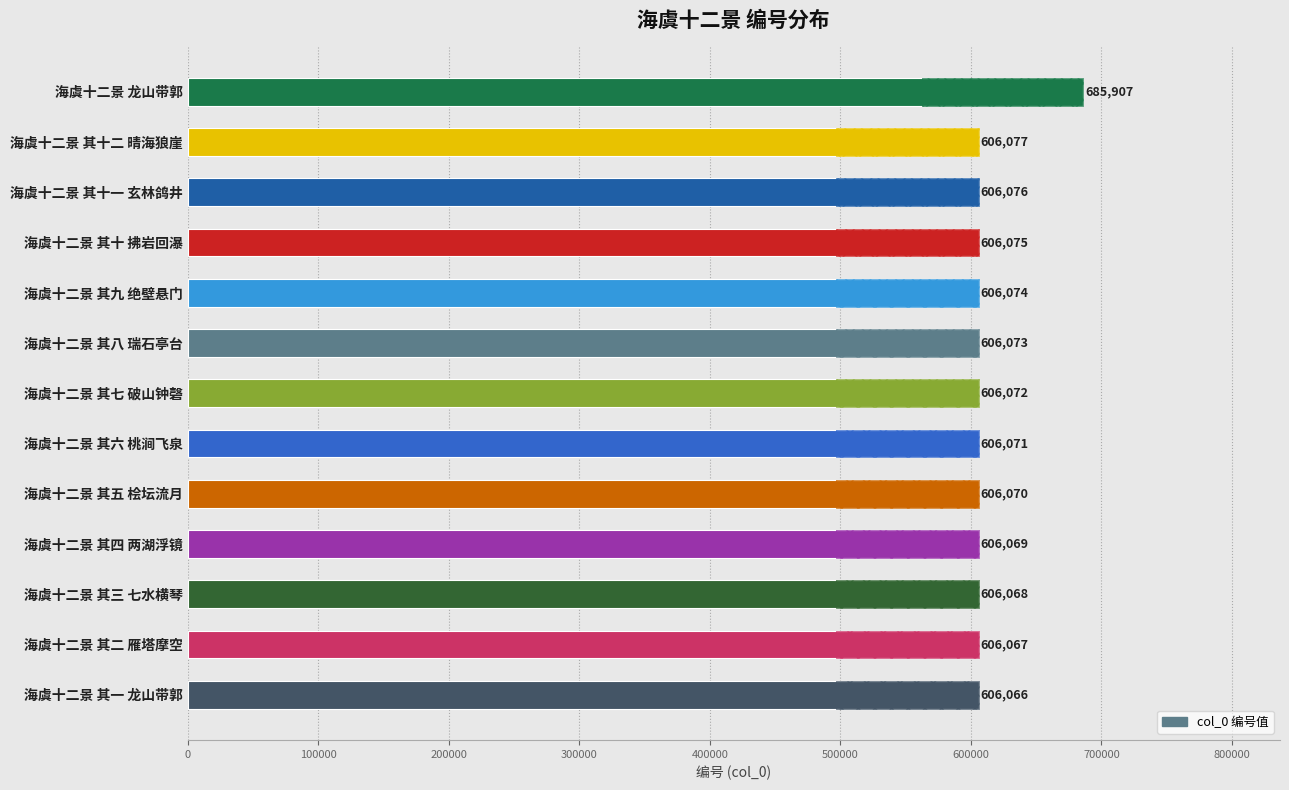

The value at 海虞十二景 其三 七水横琴 is 871760. True or false?

False